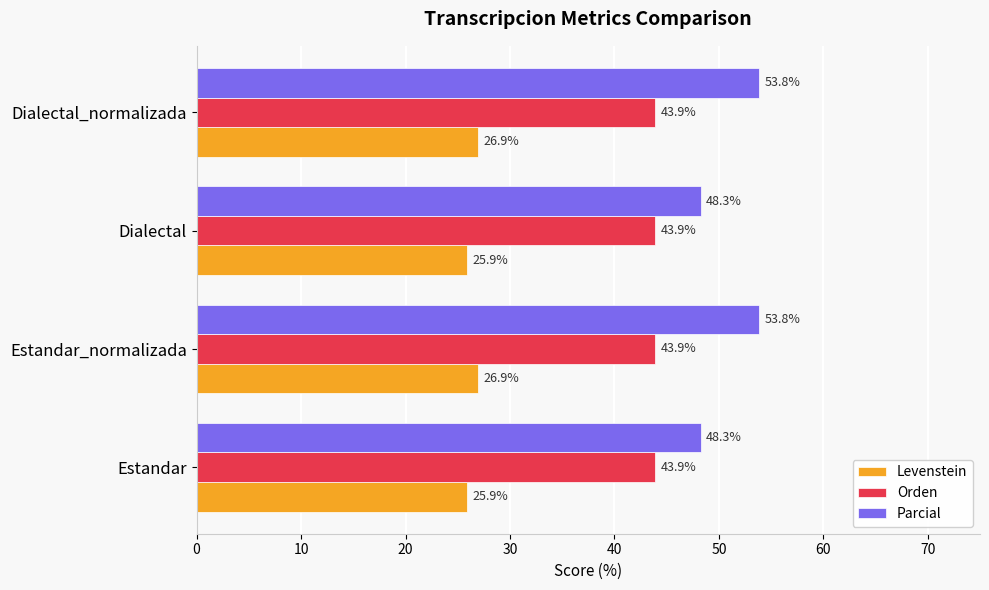

What is the maximum value shown in the chart?

53.8